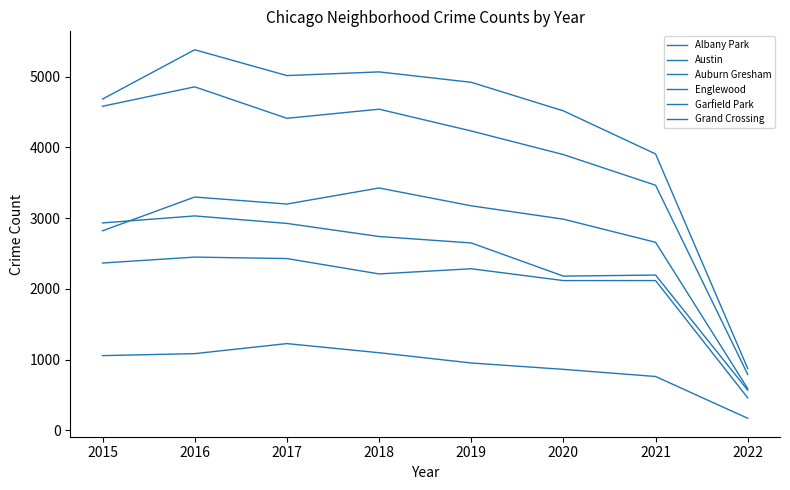

Rank the series at 2018 from highest to lowest value.

Austin, Englewood, Garfield Park, Auburn Gresham, Grand Crossing, Albany Park